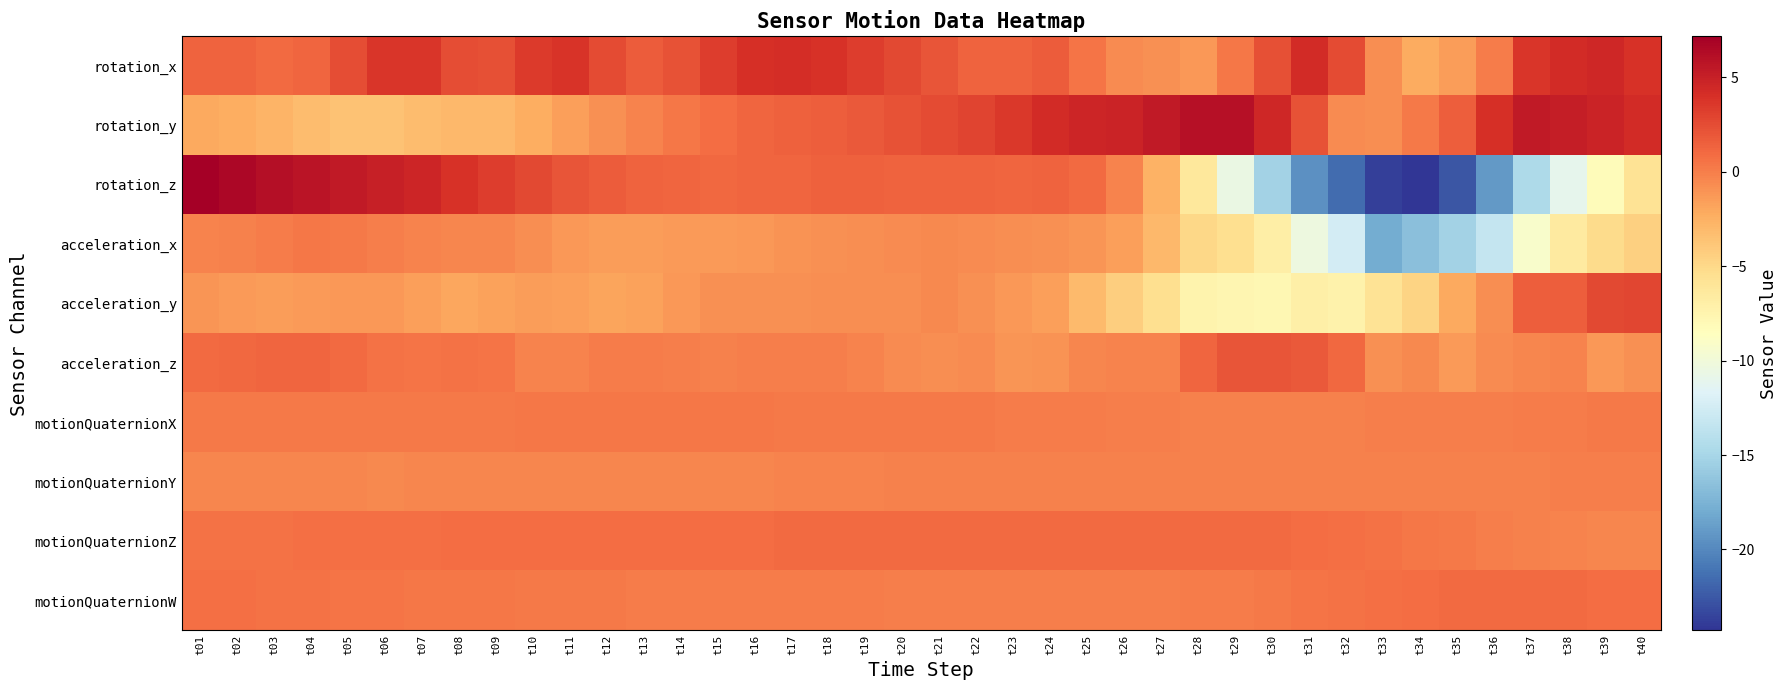

Which series has the widest spread of values?

rotation_z